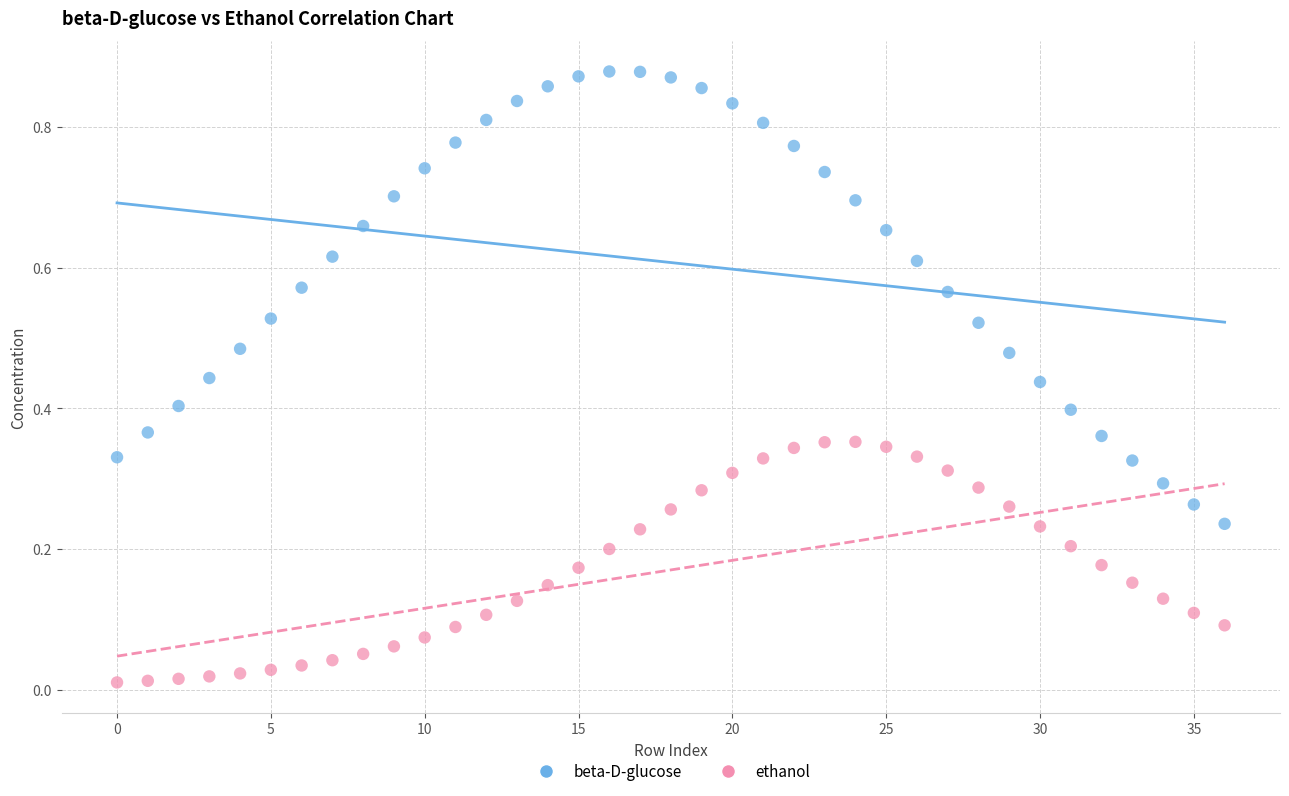

What are all the series names shown in the legend?

beta-D-glucose, ethanol